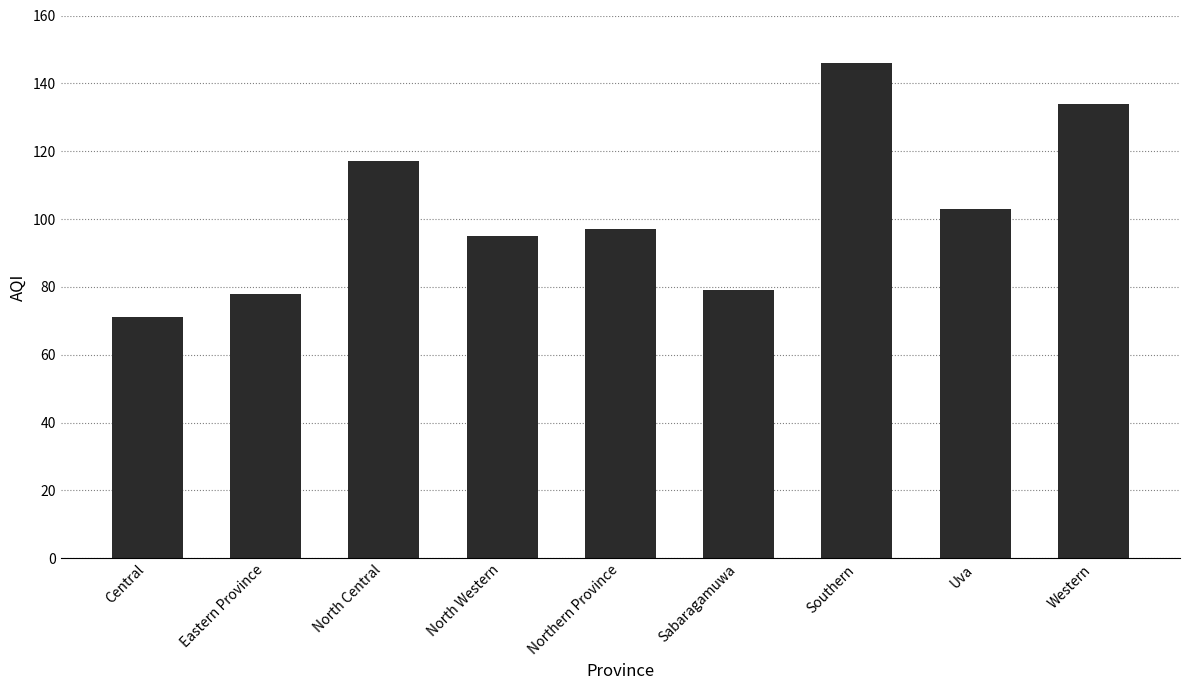

The chart shows a value of 134 at Western. True or false?

True